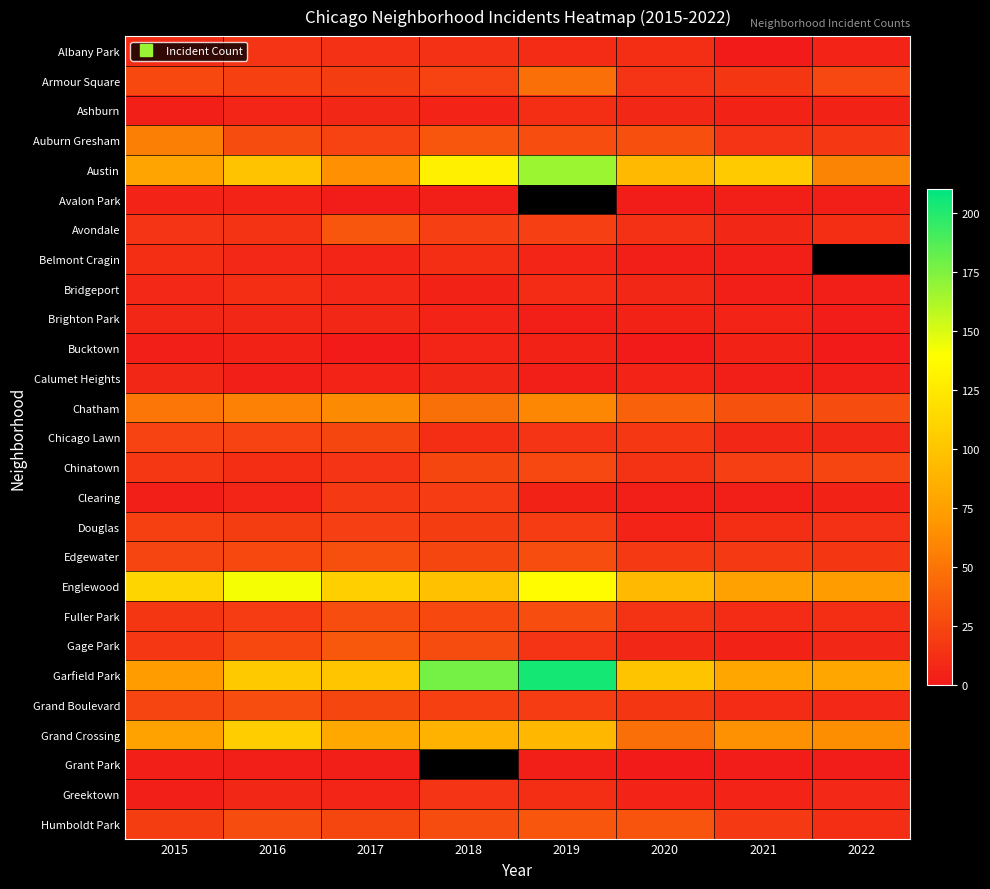

True or false: Douglas has a value of 13.0 at 2022.

True